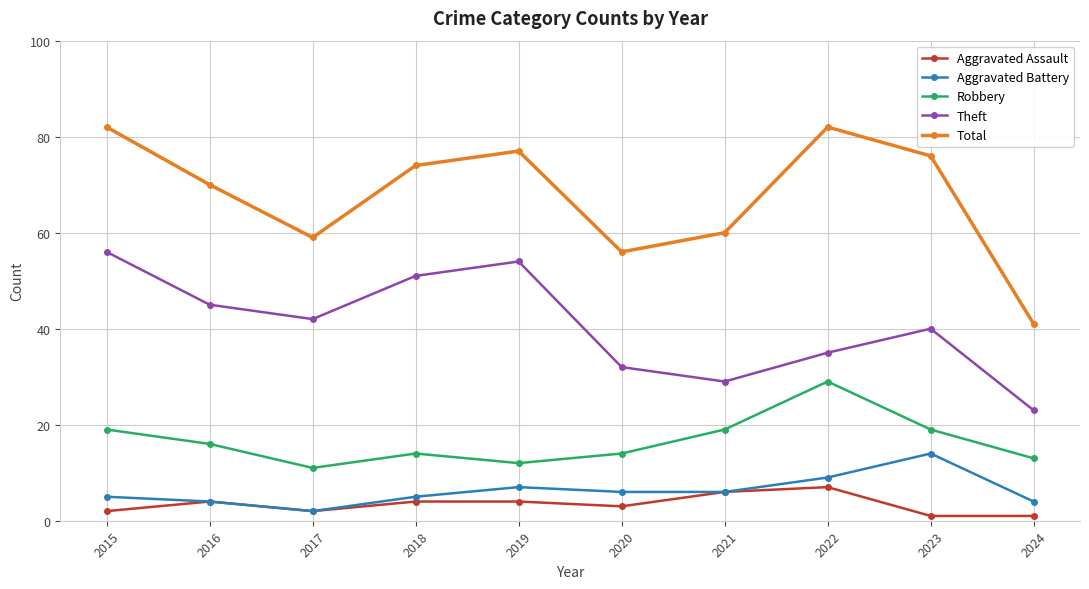

What is the sum of all Theft values?

407